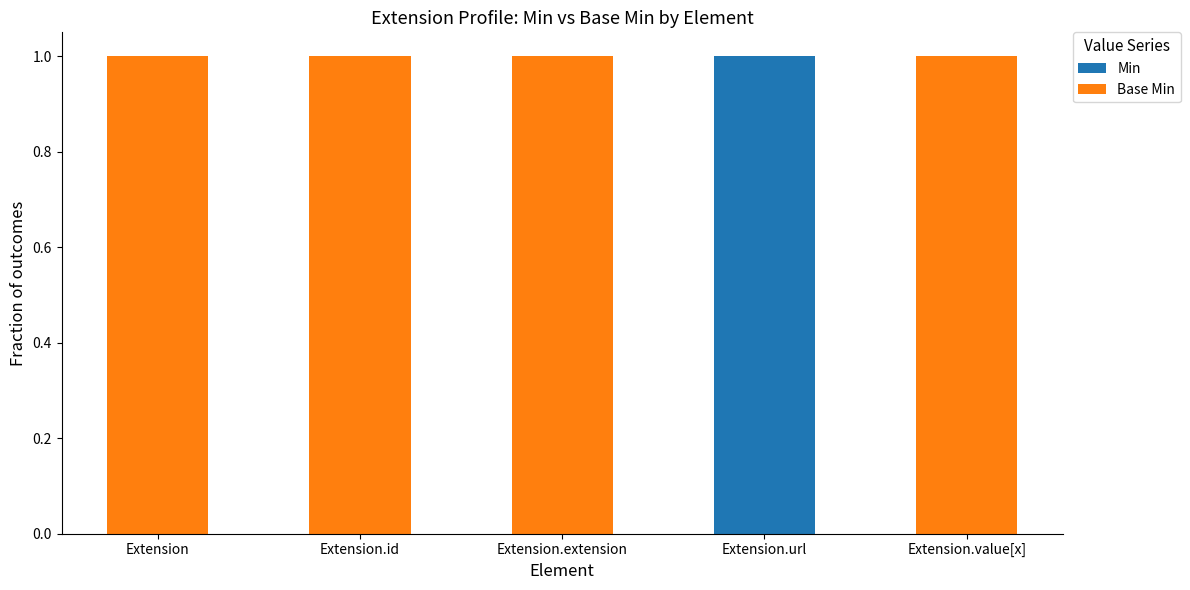

Count the number of categories in the chart.

5